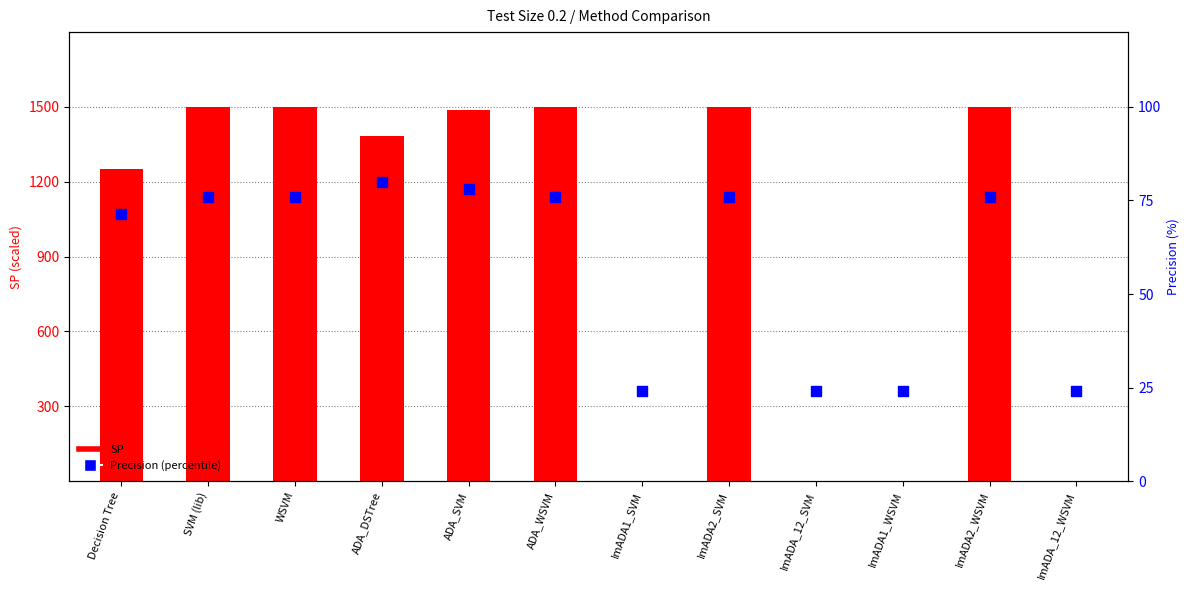

At which category is the sum across all series the highest?

SVM (lib)